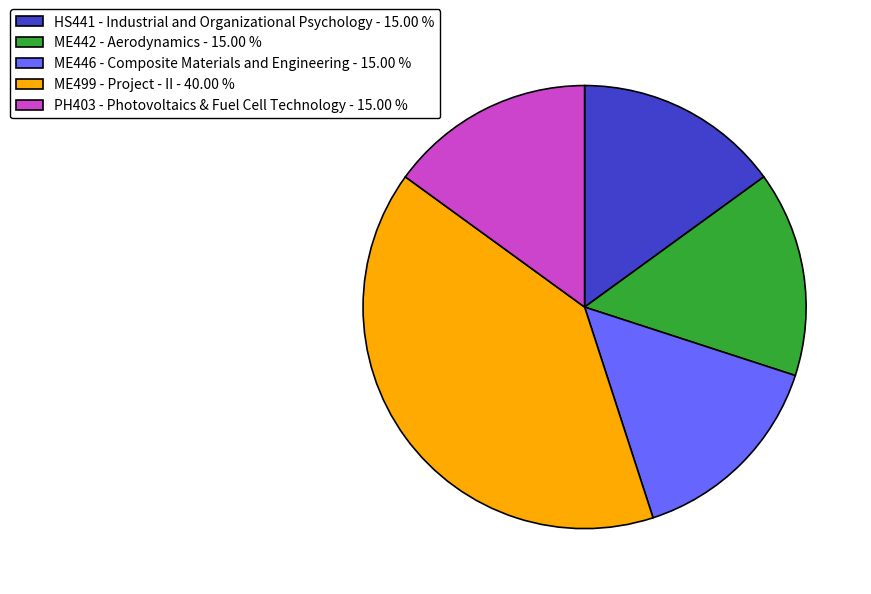

Does ME499 - Project - II represent more than half of the total?

No